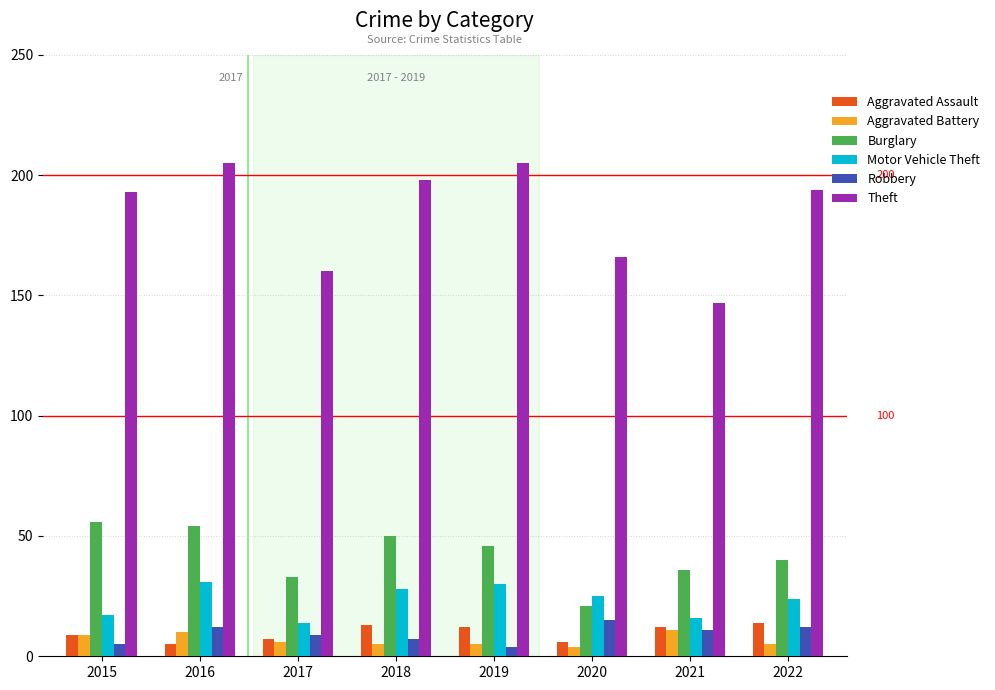

What is the minimum value for Robbery?

4